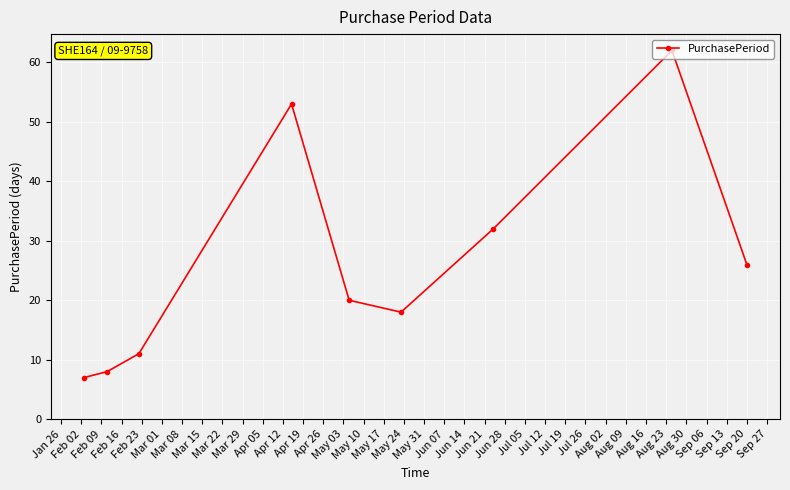

True or false: the data has more than 1 interior local peaks.

True